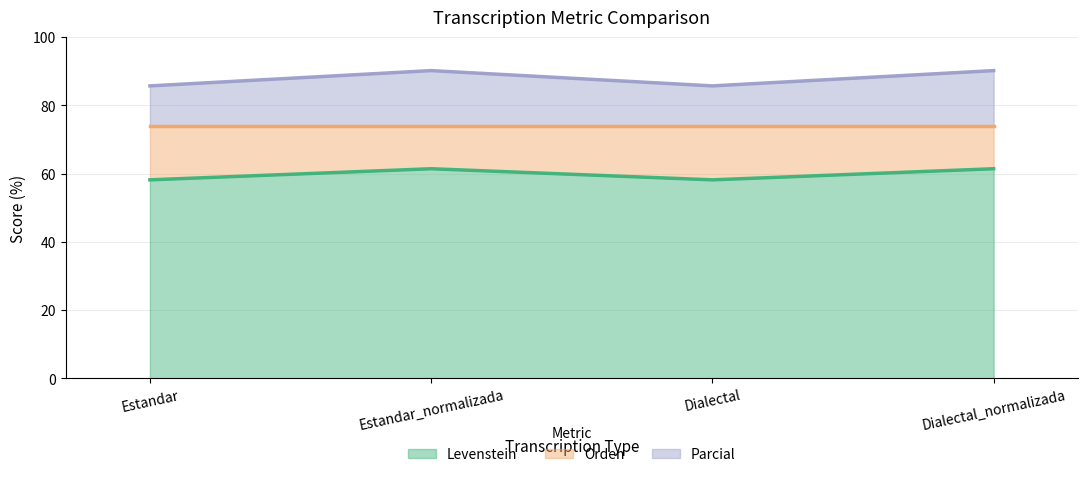

Where is Parcial nearest to the value 87?

Estandar